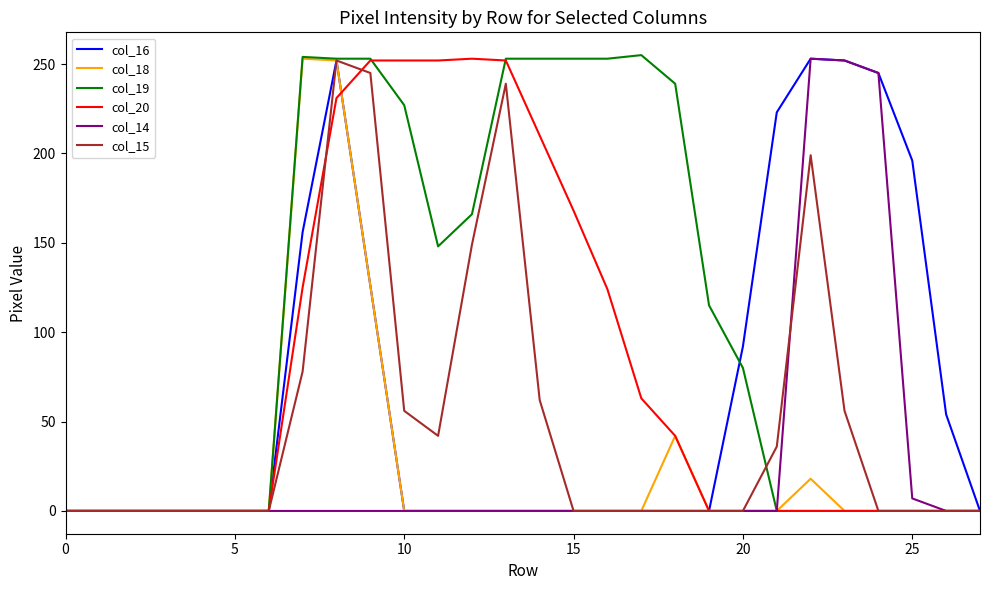

What is the greatest value displayed?

255